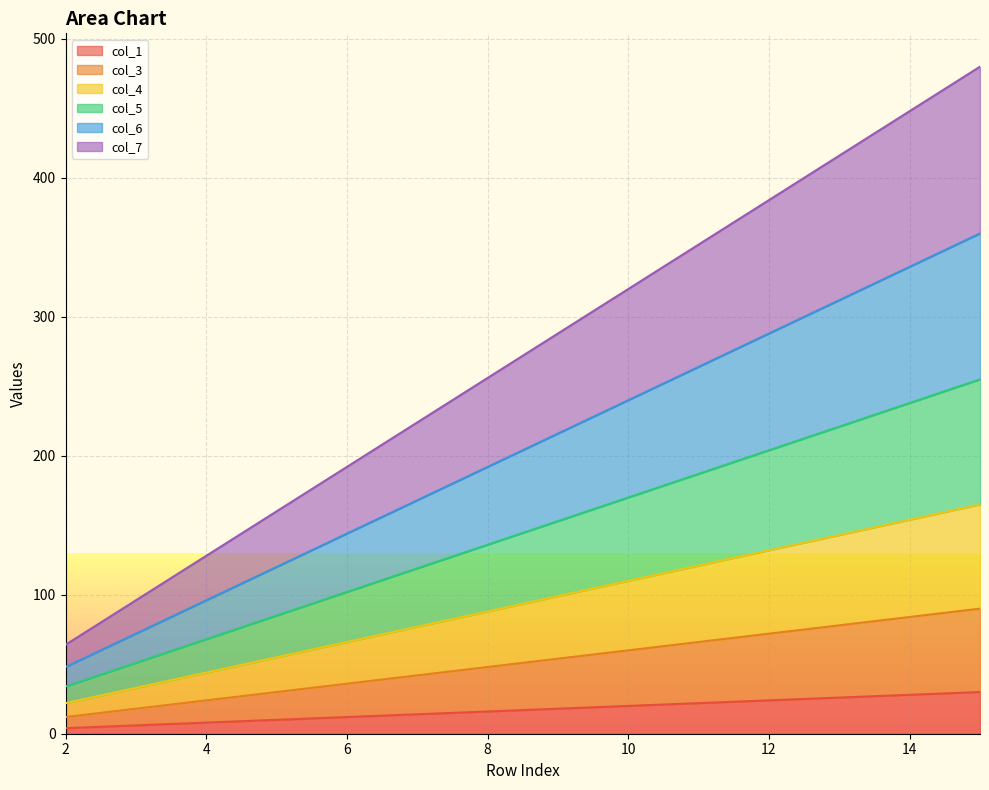

How many series are shown in this chart?

6